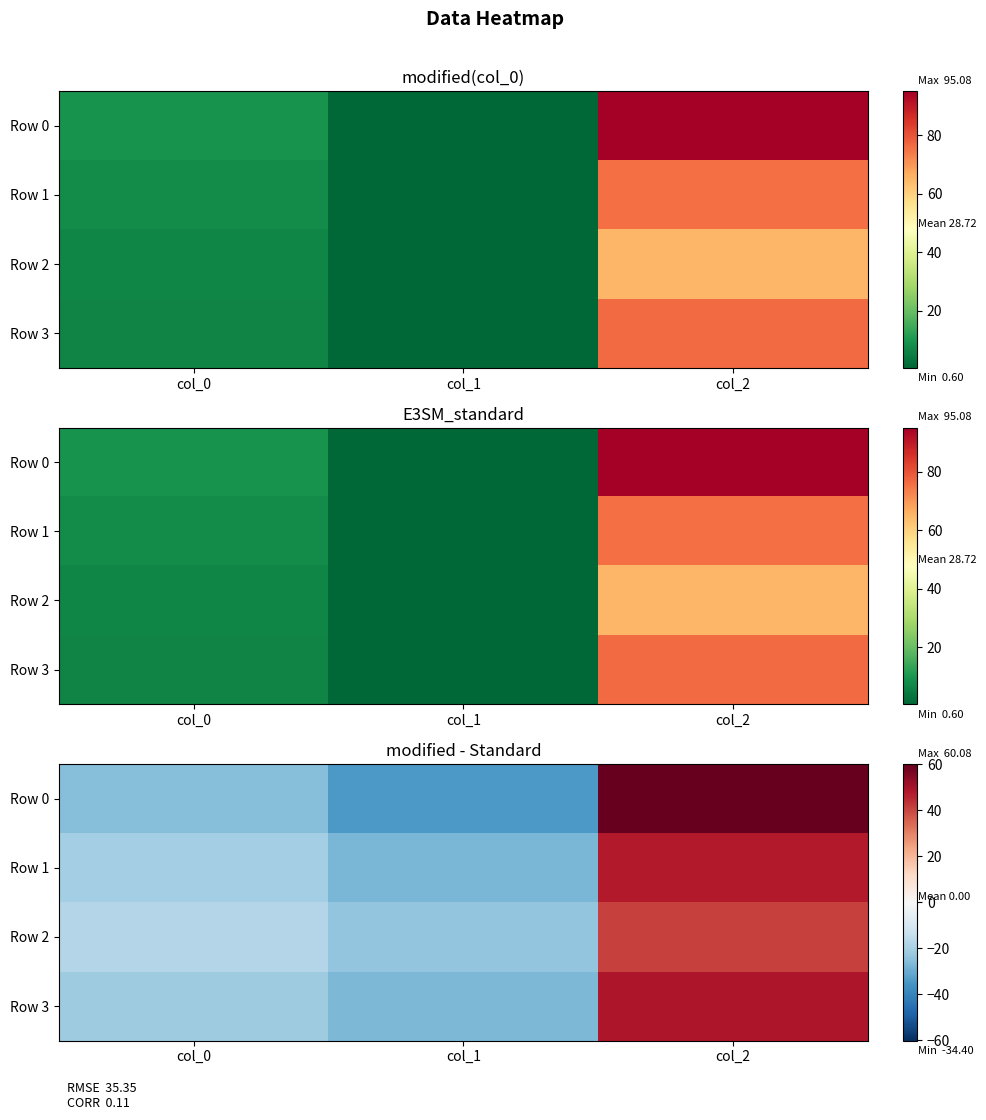

How many data points in Row 1 are above -20?

1